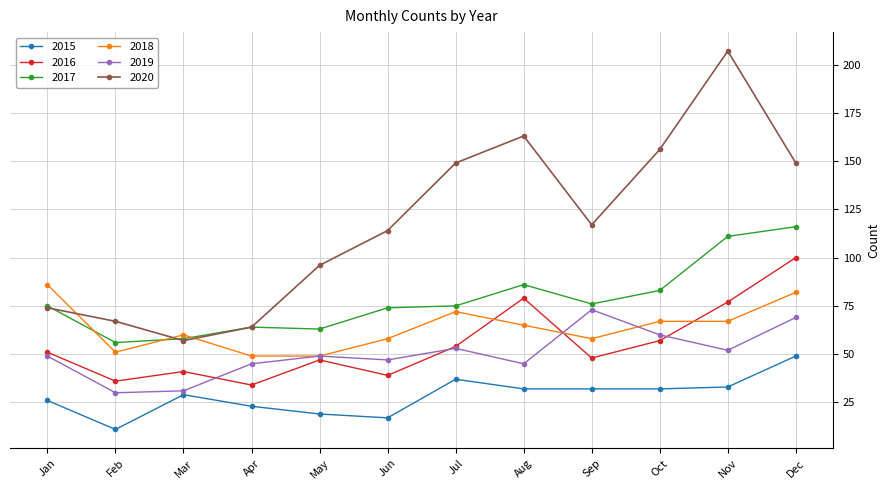

At which label is 2020 closest to 132?

Sep